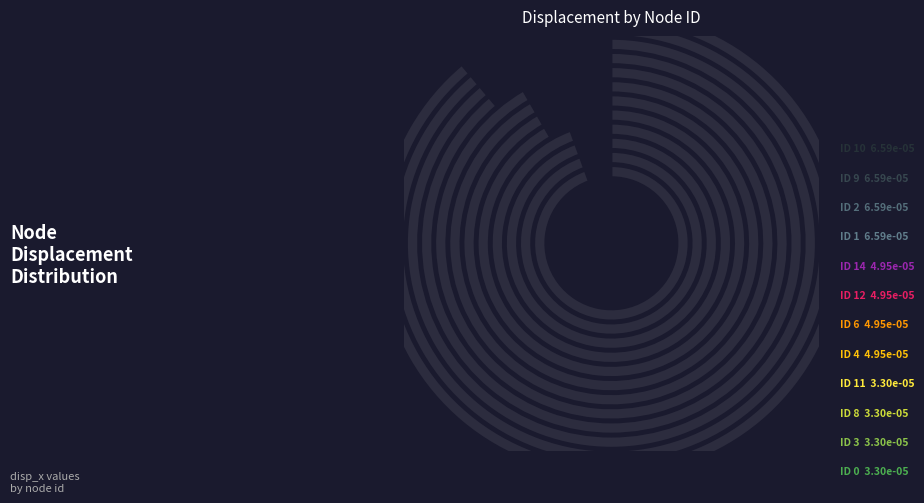

Which category has the biggest portion of the pie?

1